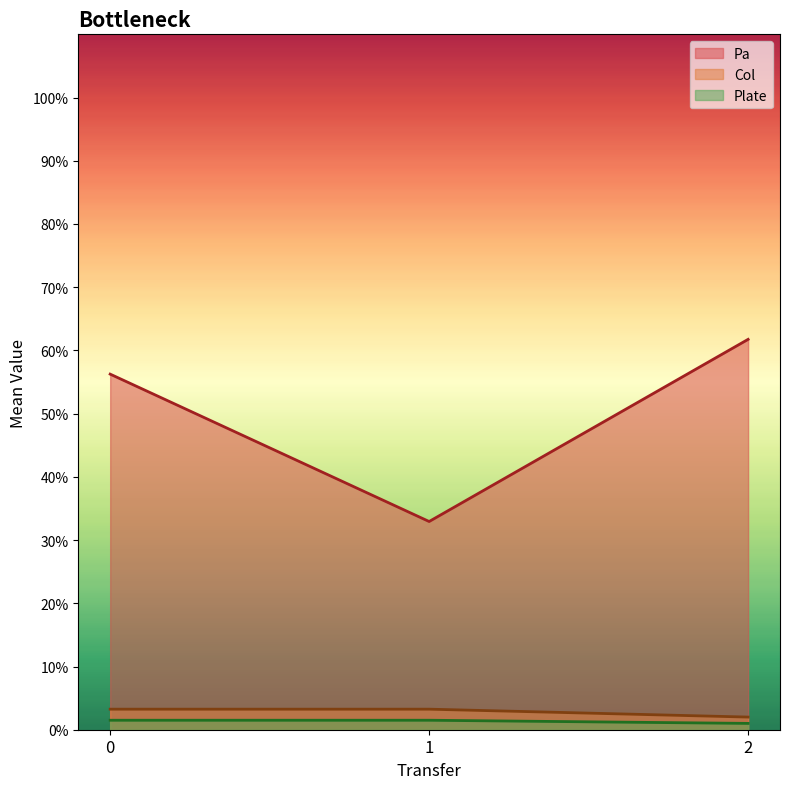

True or false: Pa and Col_mean cross at least once.

False